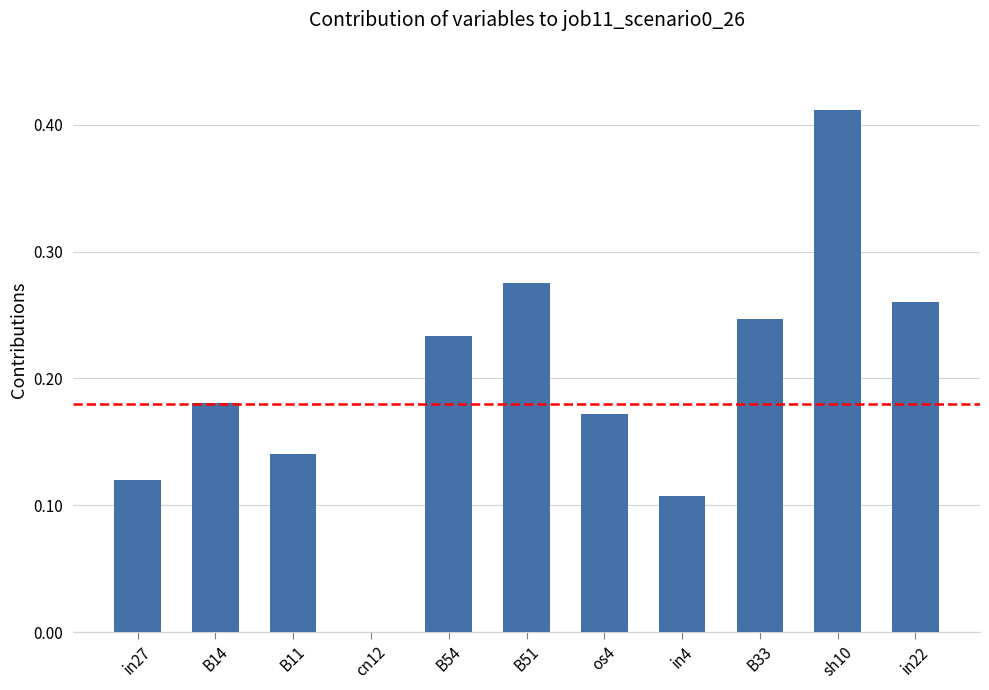

What is the sum of all values?

2.1